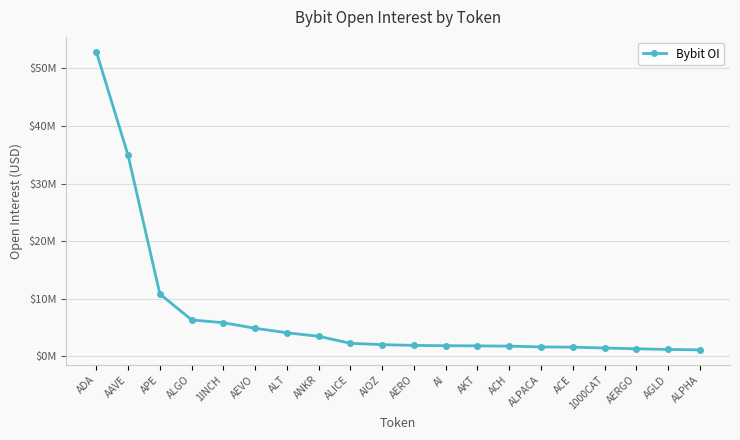

What is the label of the 18th point from the right?

APE